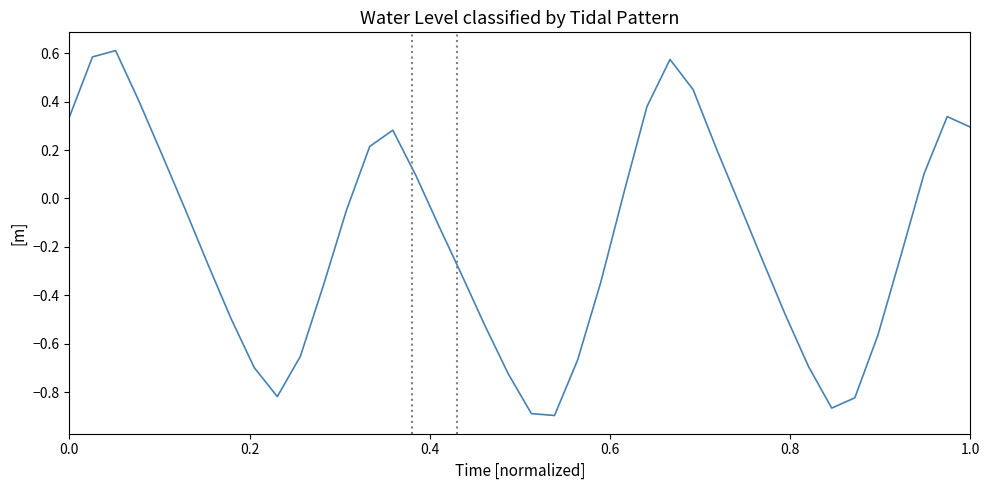

What is the sum of all values?

-6.7